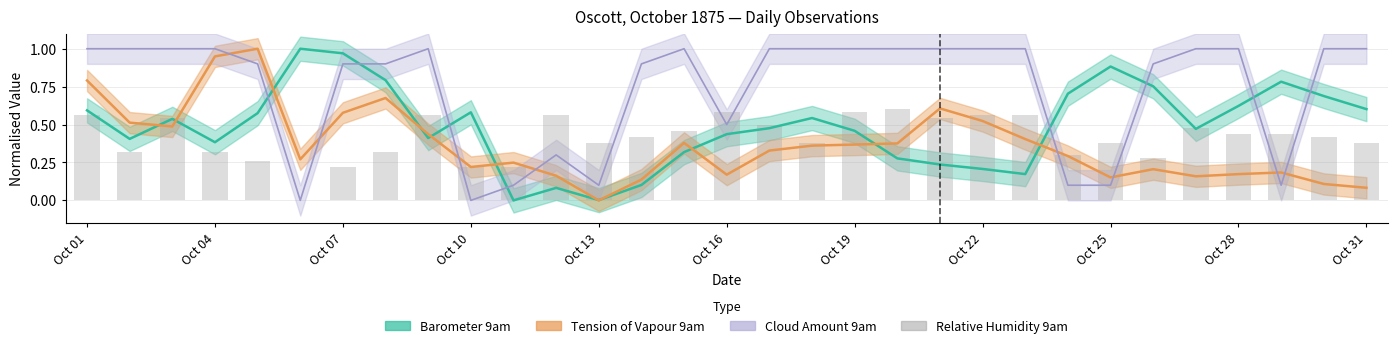

How many categories are shown in the chart?

31